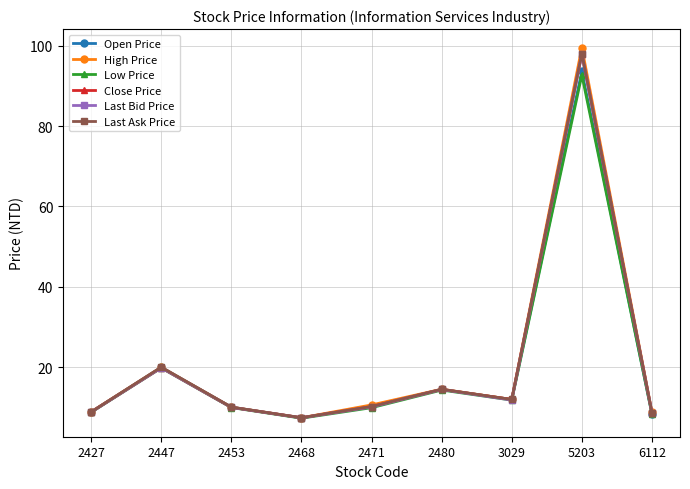

What is the total value across all series at 2480?

87.0